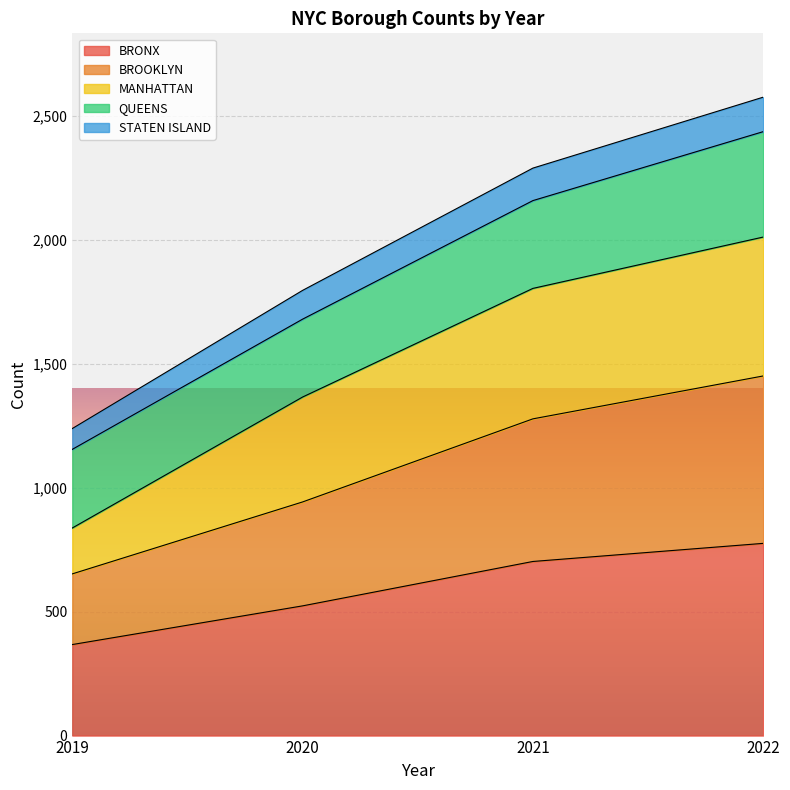

What is the value of the MANHATTAN point at the 2nd from the left?

1365